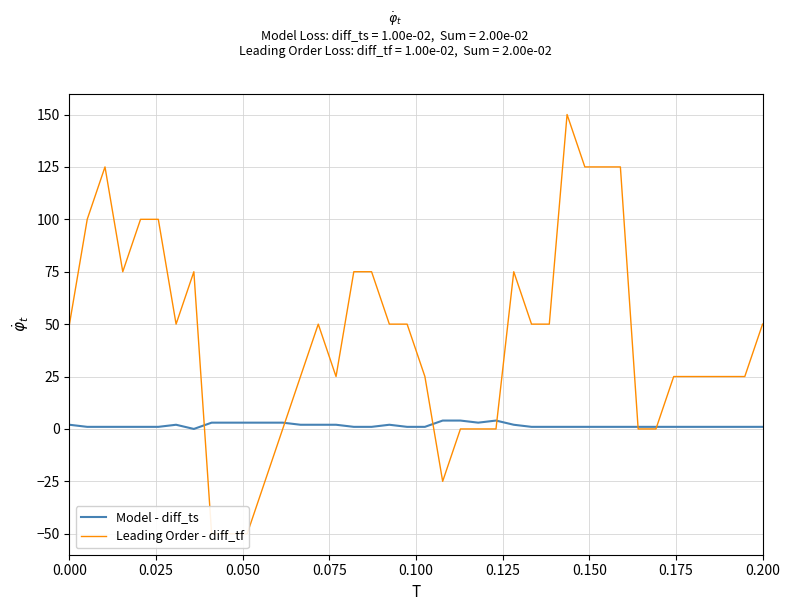

Reading left to right, what are all the values shown in this chart?

Model - diff_ts: 2.0	1.0	1.0	1.0	1.0	1.0	2.0	0.0	3.0	3.0	3.0	3.0	3.0	2.0	2.0	2.0	1.0	1.0	2.0	1.0	1.0	4.0	4.0	3.0	4.0	2.0	1.0	1.0	1.0	1.0	1.0	1.0	1.0	1.0	1.0	1.0	1.0	1.0	1.0	1.0
Leading Order - diff_tf: 50.0	100.0	125.0	75.0	100.0	100.0	50.0	75.0	-50.0	-50.0	-50.0	-25.0	0.0	25.0	50.0	25.0	75.0	75.0	50.0	50.0	25.0	-25.0	0.0	0.0	0.0	75.0	50.0	50.0	150.0	125.0	125.0	125.0	0.0	0.0	25.0	25.0	25.0	25.0	25.0	50.0